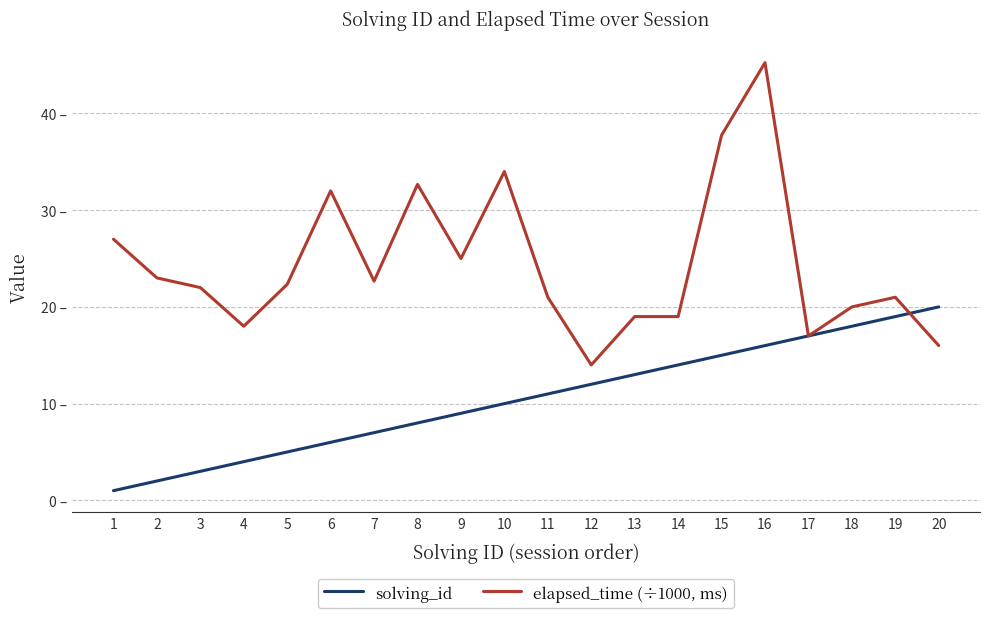

What is the total value across all series at 12?

26.0